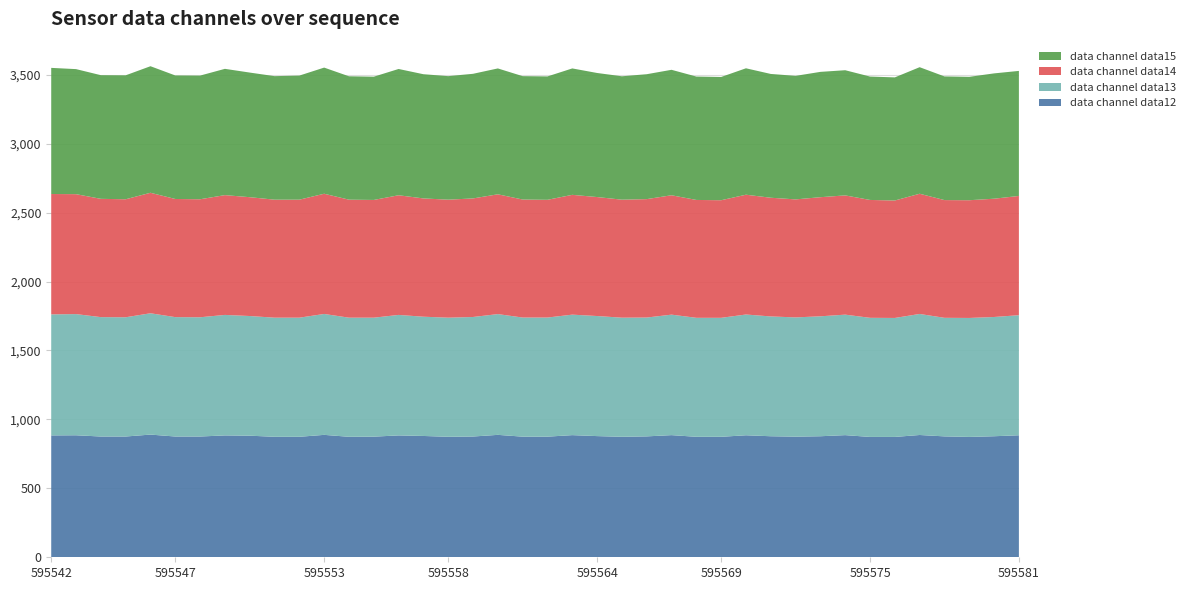

Reading left to right, extract all data points from this chart.

data12: 595542=884	595543=885	595544=876	595545=876	595546=890	595547=876	595548=876	595549=884	595550=882	595551=874	595552=874	595553=888	595554=874	595555=875	595556=884	595557=880	595558=874	595559=876	595560=888	595561=875	595562=875	595563=886	595564=879	595565=874	595566=877	595567=886	595568=874	595569=874	595570=885	595571=878	595572=875	595573=878	595574=886	595575=873	595576=873	595577=887	595578=877	595579=873	595580=878	595581=885
data13: 595542=878	595543=879	595544=866	595545=865	595546=880	595547=866	595548=865	595549=874	595550=868	595551=864	595552=864	595553=877	595554=864	595555=863	595556=874	595557=865	595558=864	595559=867	595560=876	595561=864	595562=864	595563=874	595564=871	595565=864	595566=862	595567=874	595568=863	595569=863	595570=876	595571=869	595572=865	595573=870	595574=874	595575=864	595576=863	595577=878	595578=860	595579=863	595580=865	595581=871
data14: 595542=873	595543=870	595544=858	595545=856	595546=874	595547=857	595548=856	595549=869	595550=862	595551=856	595552=856	595553=872	595554=856	595555=854	595556=868	595557=858	595558=856	595559=860	595560=869	595561=856	595562=854	595563=869	595564=863	595565=856	595566=859	595567=866	595568=855	595569=853	595570=869	595571=861	595572=856	595573=864	595574=865	595575=855	595576=852	595577=872	595578=854	595579=854	595580=858	595581=865
data15: 595542=915	595543=907	595544=897	595545=899	595546=918	595547=896	595548=897	595549=916	595550=904	595551=896	595552=900	595553=915	595554=895	595555=894	595556=916	595557=901	595558=896	595559=904	595560=913	595561=895	595562=895	595563=917	595564=900	595565=895	595566=906	595567=910	595568=895	595569=894	595570=917	595571=898	595572=896	595573=909	595574=908	595575=895	595576=893	595577=918	595578=897	595579=895	595580=909	595581=907